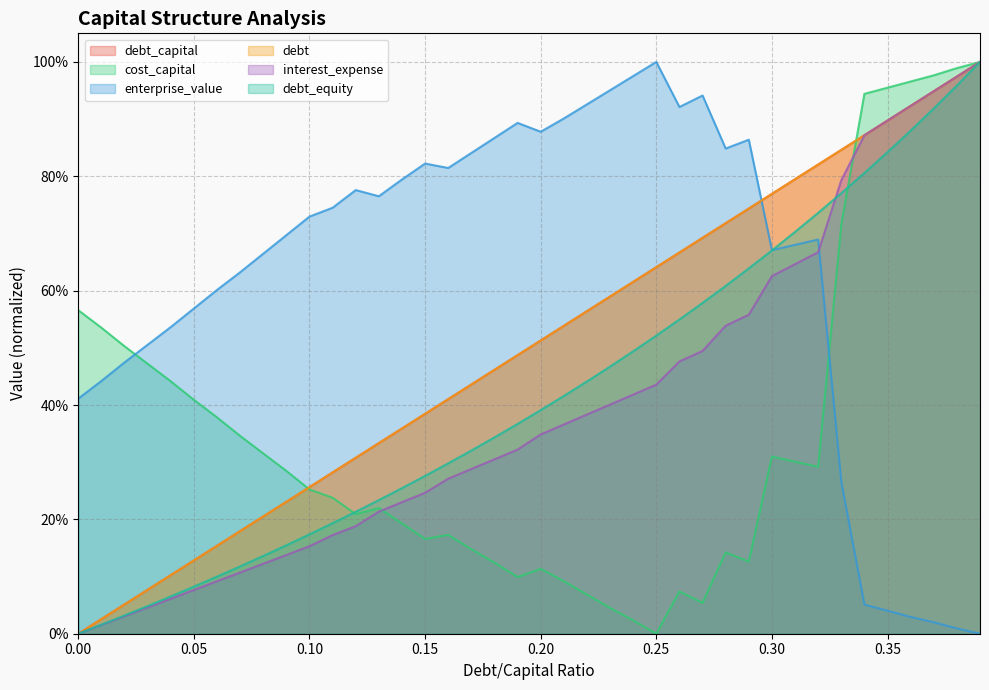

Which has a higher value, 0.23 or 0.29?

0.29